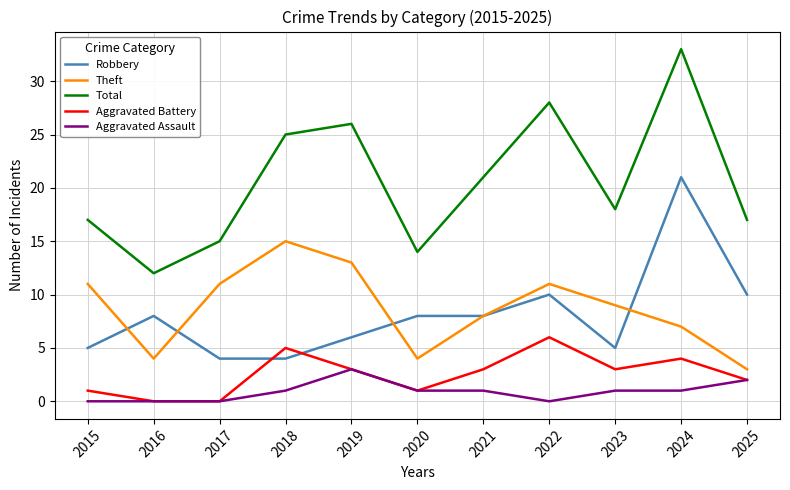

What is the highest value of the Aggravated Battery series?

6